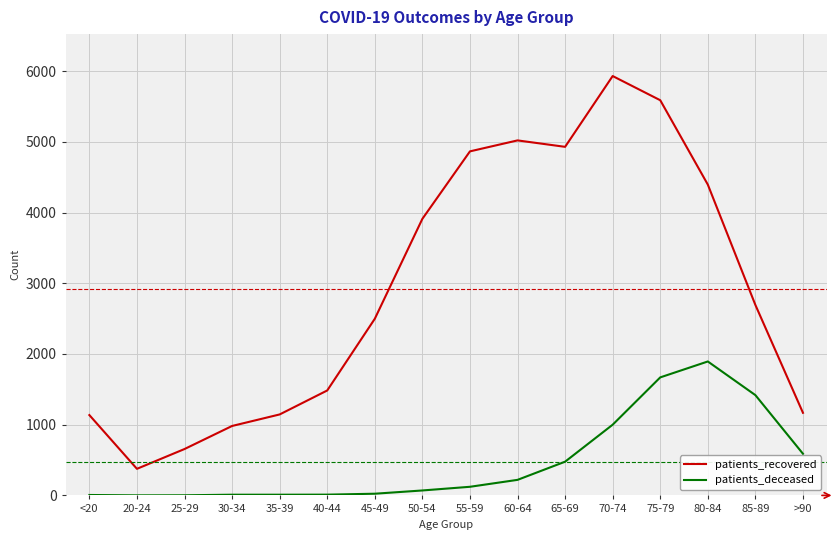

Read the patients_deceased value at 45-49.

24